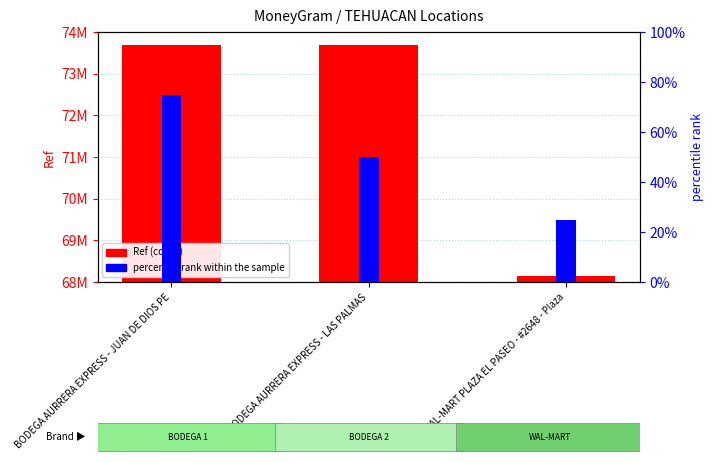

What is the total value across all series at BODEGA AURRERA EXPRESS - LAS PALMAS?

73676702